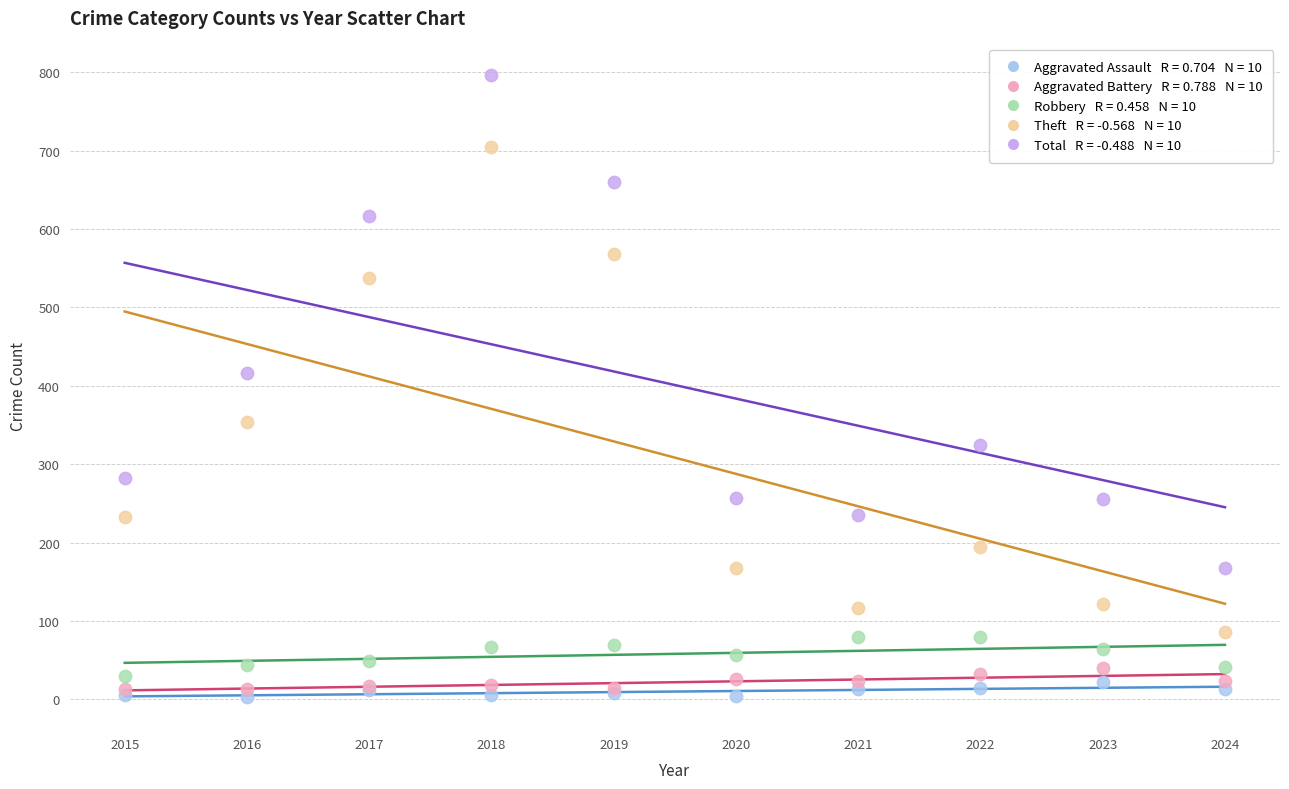

Across all series, what Y value is closest to 400?

416